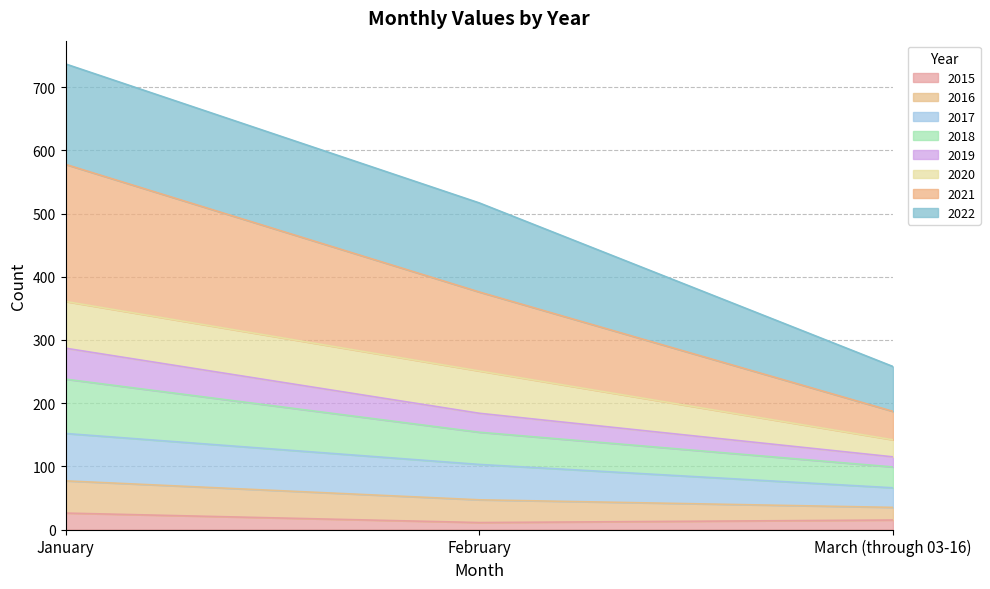

The value of 2015 at January is 8. True or false?

False